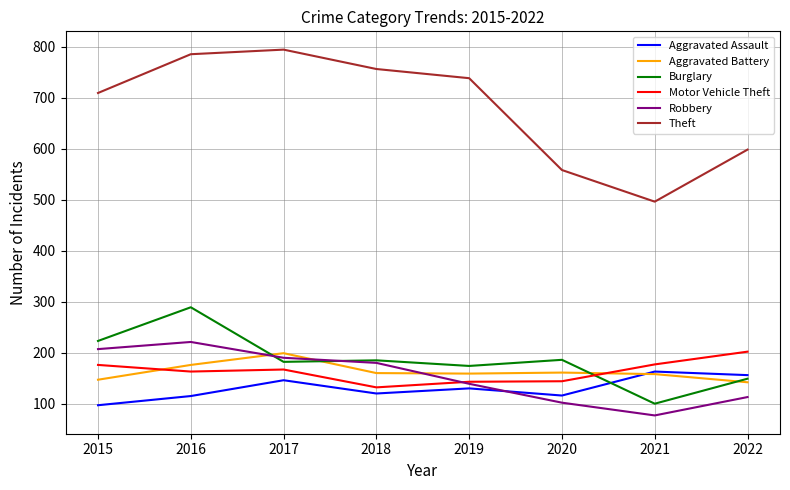

Read the Robbery value at 2018.

180